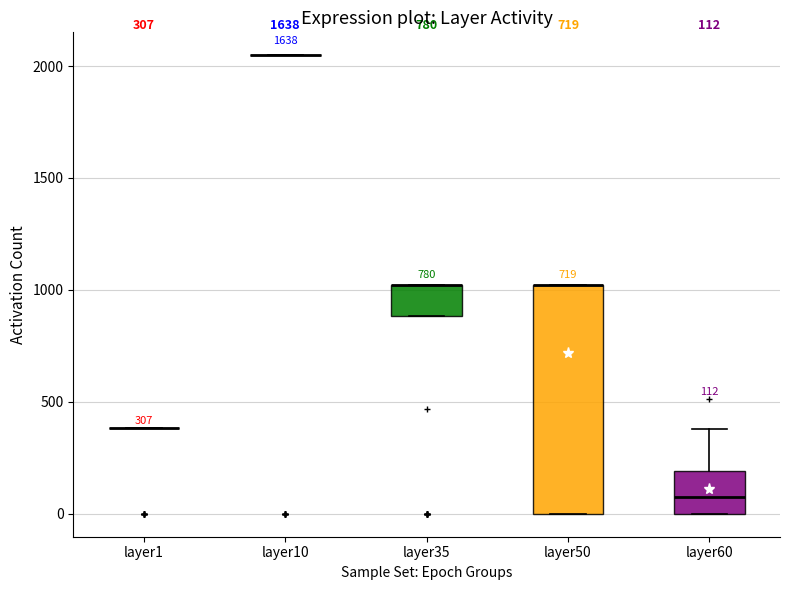

Comparing the boxes themselves (not the whiskers), which one is the tallest?

layer50